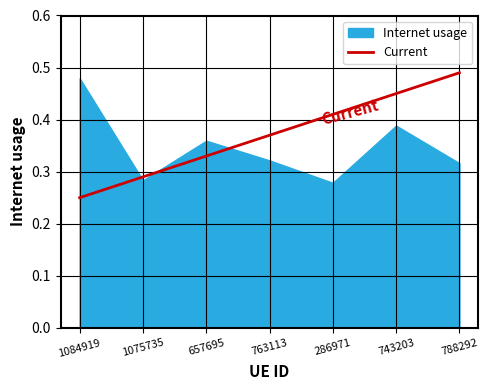

What is the sum of the values at 1075735 and 788292?

0.6